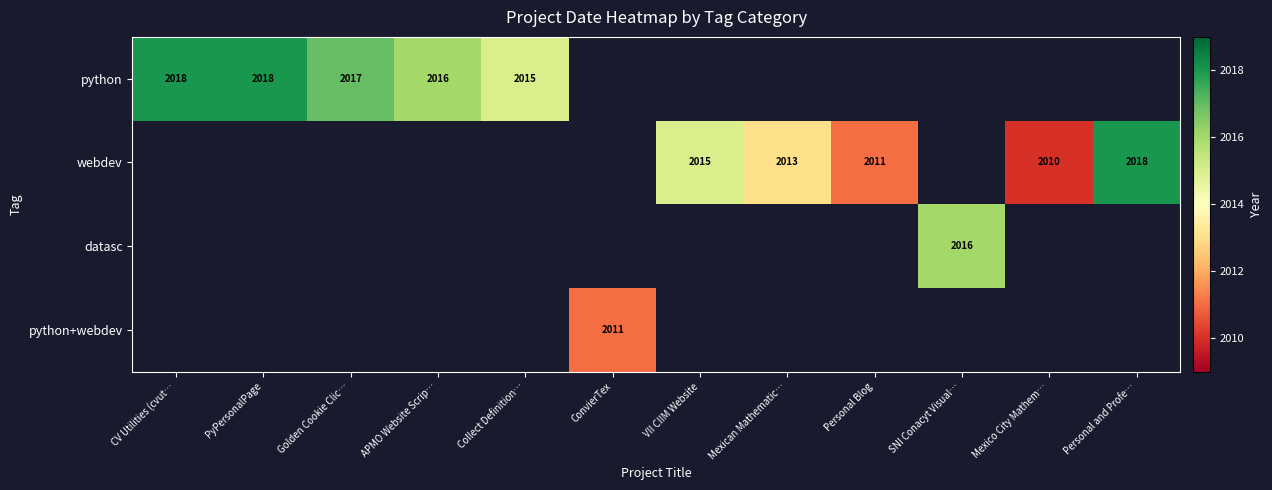

At how many categories does at least one series exceed 2017?

3